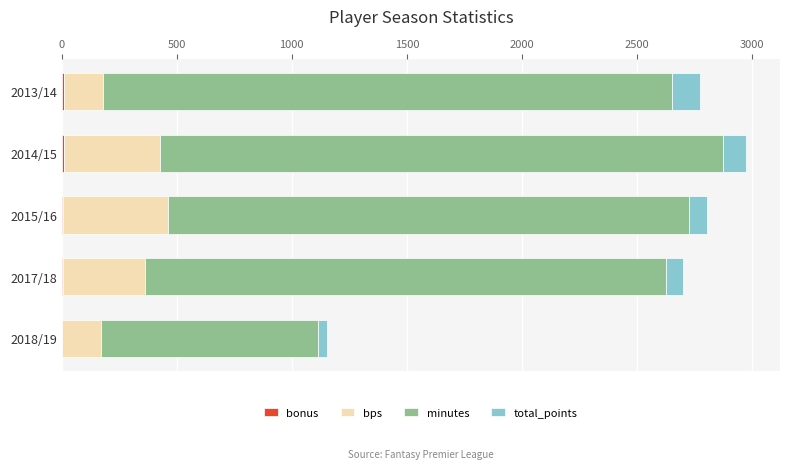

How many distinct data groups are displayed?

4